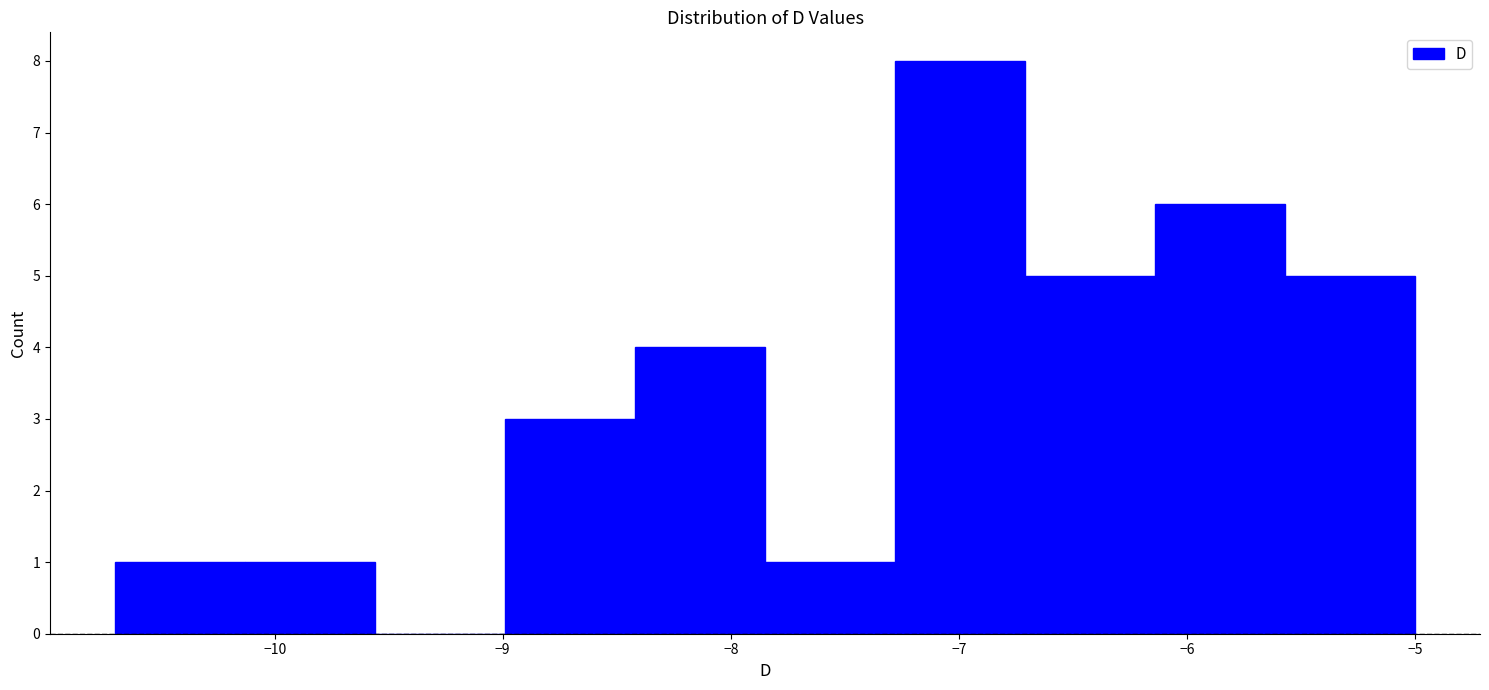

Reading left to right, transcribe this chart: for each bar, give the range it covers on the x-axis and its height. Neither the bar edges nor the heights are printed on the chart, so give them approximately, as read against the axes.

-10.70 to -10.13: 1
-10.13 to -9.56: 1
-9.56 to -8.99: 0
-8.99 to -8.42: 3
-8.42 to -7.85: 4
-7.85 to -7.28: 1
-7.28 to -6.71: 8
-6.71 to -6.14: 5
-6.14 to -5.57: 6
-5.57 to -5.00: 5